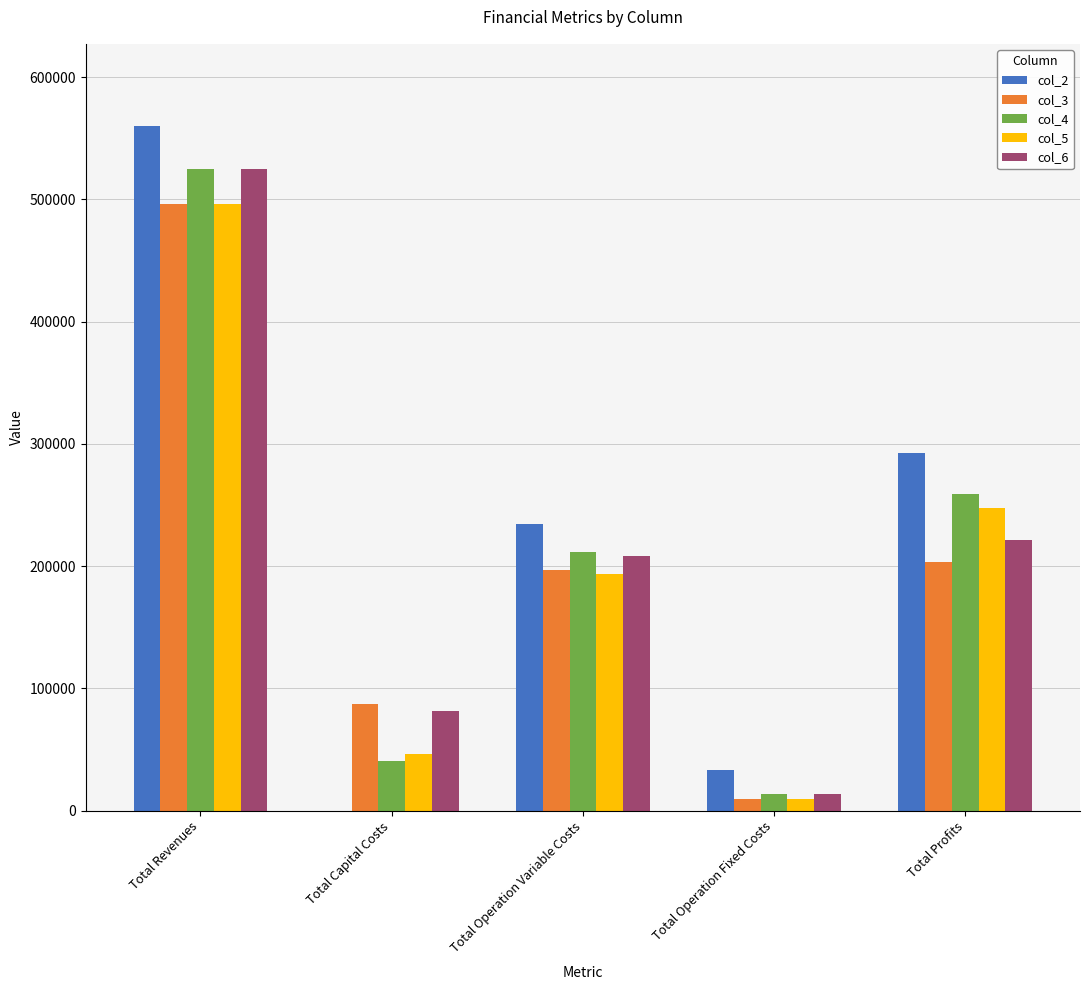

Reading left to right, transcribe all the data shown in this chart.

col_2: 560112.4	0.0	234130.7	33627.6	292354.1
col_3: 496621.9	87200.0	196525.8	9163.5	203732.5
col_4: 525070.2	40800.0	211712.4	13451.0	259106.7
col_5: 496621.9	46400.0	193534.3	9163.5	247524.1
col_6: 525070.2	81600.0	208374.0	13451.0	221645.2